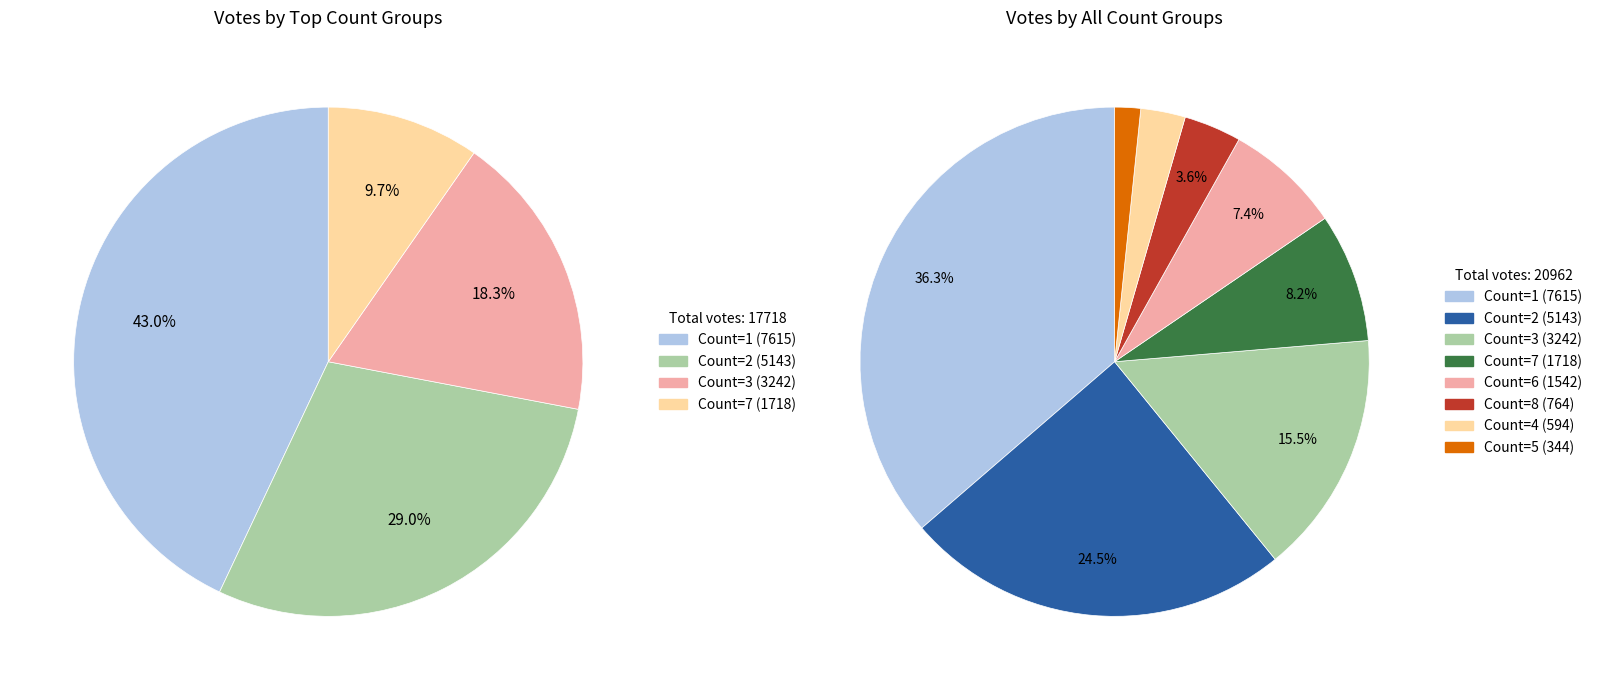

To the nearest percent, what is the combined percentage of Count=2 and Count=8?

28%